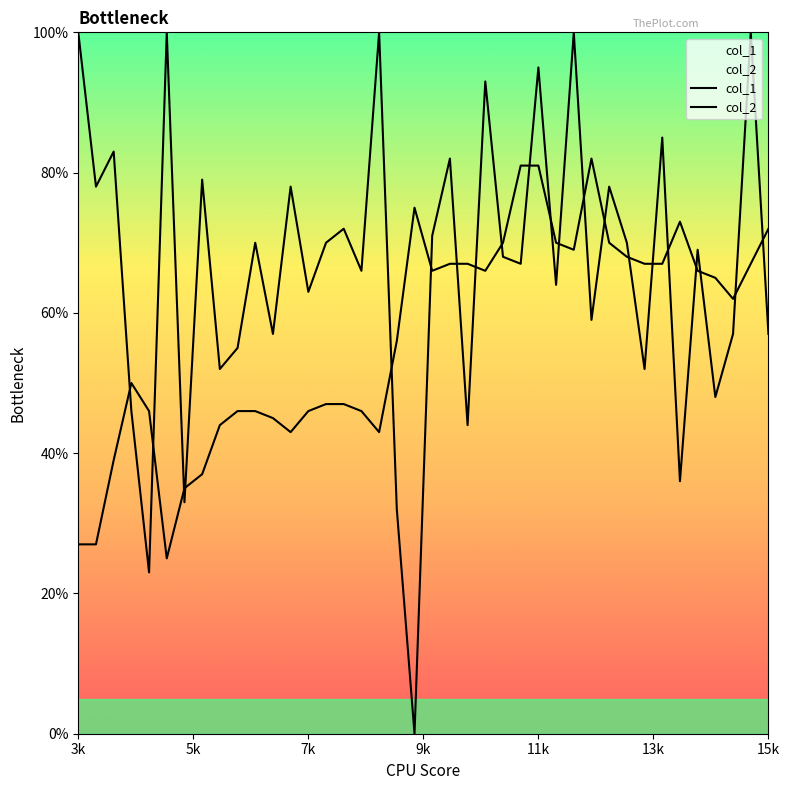

After their last crossing, which series has the higher values: col_2 or col_1?

col_2